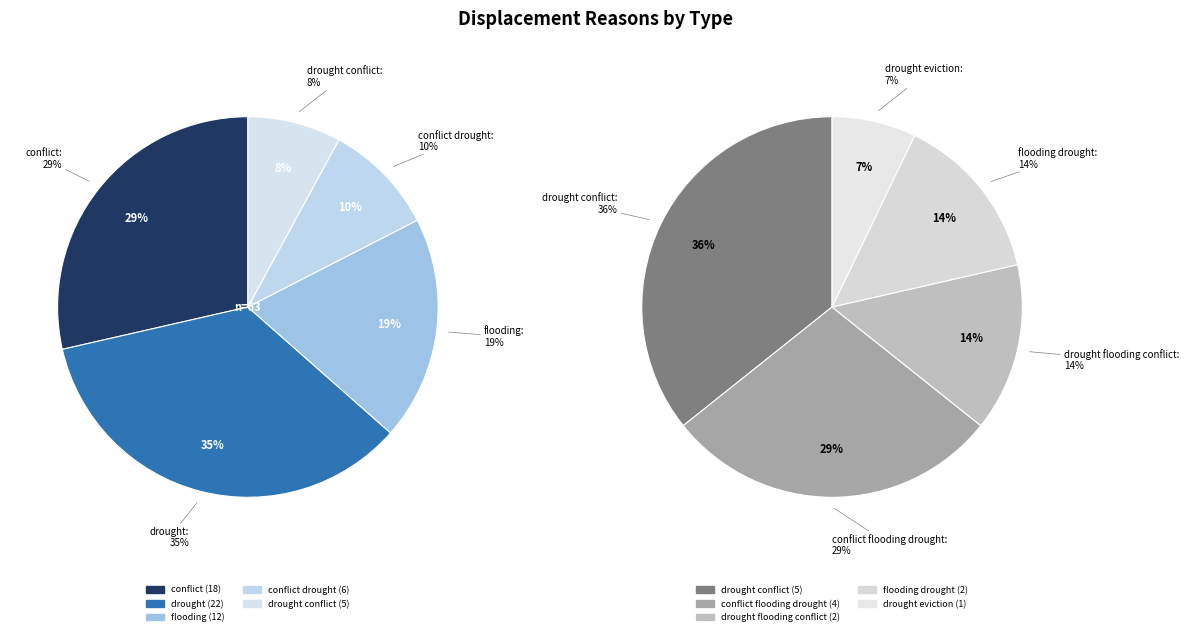

Is there a majority slice in this chart?

No